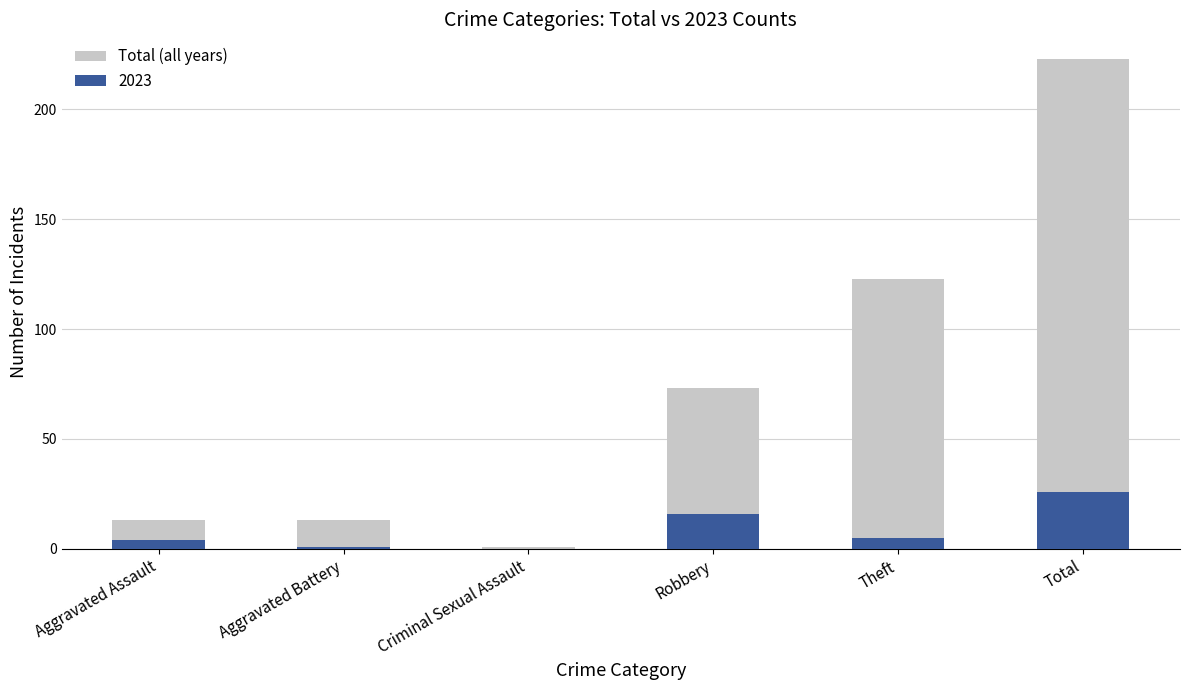

Rank the categories by value from highest to lowest.

Total, Theft, Robbery, Aggravated Assault, Aggravated Battery, Criminal Sexual Assault